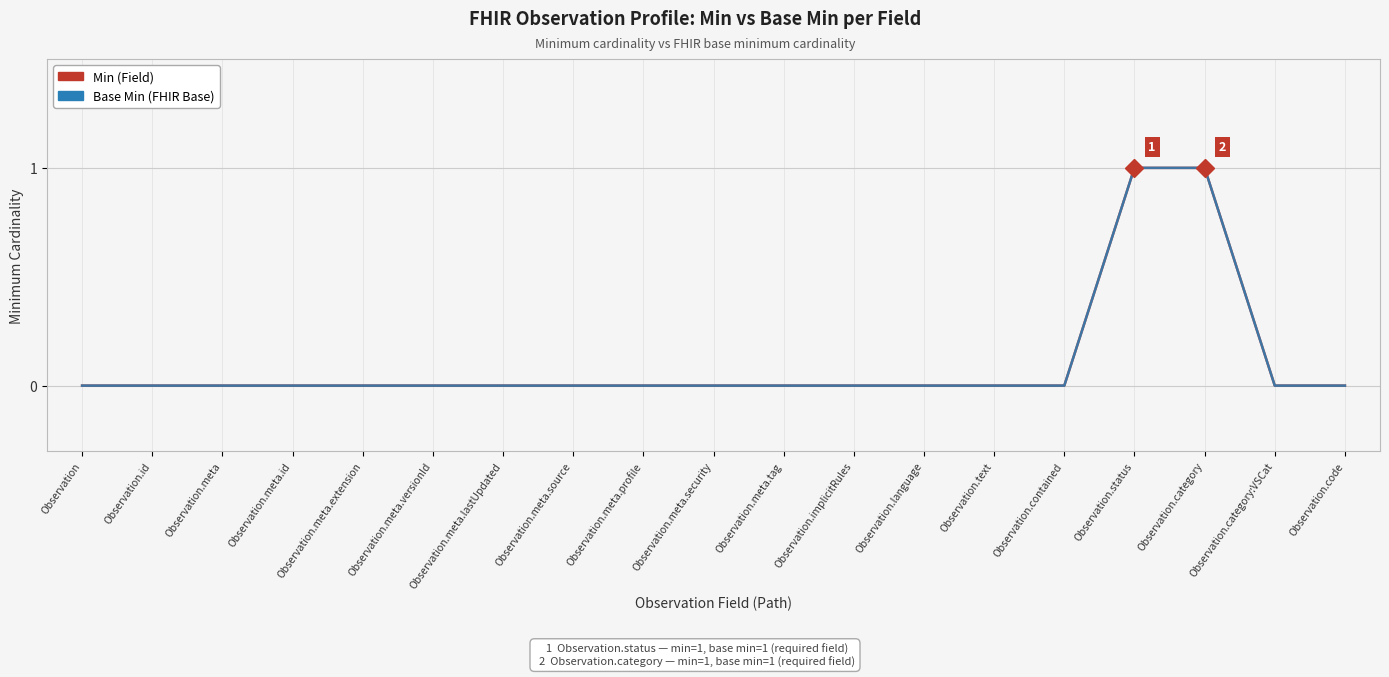

Reading left to right, what are all the values shown in this chart?

Min (Field): Observation=0	Observation.id=0	Observation.meta=0	Observation.meta.id=0	Observation.meta.extension=0	Observation.meta.versionId=0	Observation.meta.lastUpdated=0	Observation.meta.source=0	Observation.meta.profile=0	Observation.meta.security=0	Observation.meta.tag=0	Observation.implicitRules=0	Observation.language=0	Observation.text=0	Observation.contained=0	Observation.status=1	Observation.category=1	Observation.category:VSCat=0	Observation.code=0
Base Min (FHIR Base): Observation=0	Observation.id=0	Observation.meta=0	Observation.meta.id=0	Observation.meta.extension=0	Observation.meta.versionId=0	Observation.meta.lastUpdated=0	Observation.meta.source=0	Observation.meta.profile=0	Observation.meta.security=0	Observation.meta.tag=0	Observation.implicitRules=0	Observation.language=0	Observation.text=0	Observation.contained=0	Observation.status=1	Observation.category=1	Observation.category:VSCat=0	Observation.code=0